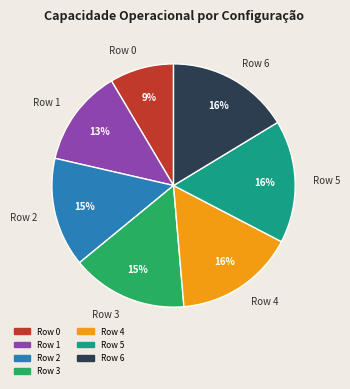

Is the sum of Row 4 and Row 3 greater than half?

No